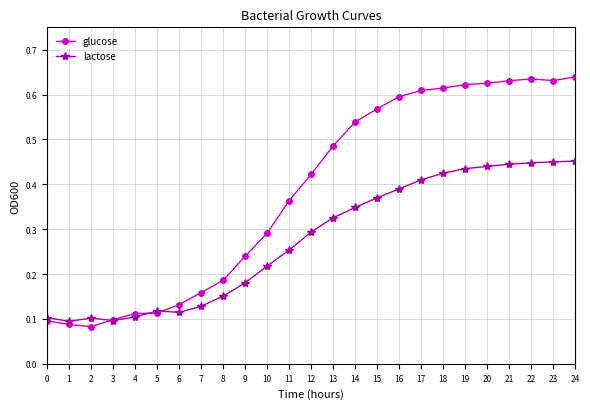

Count the lactose values in the range 0 to 1.

25